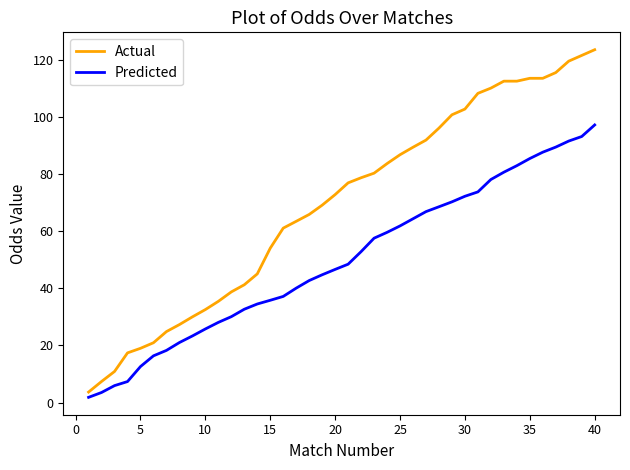

List the series in order of their peak value, lowest first.

Predicted, Actual